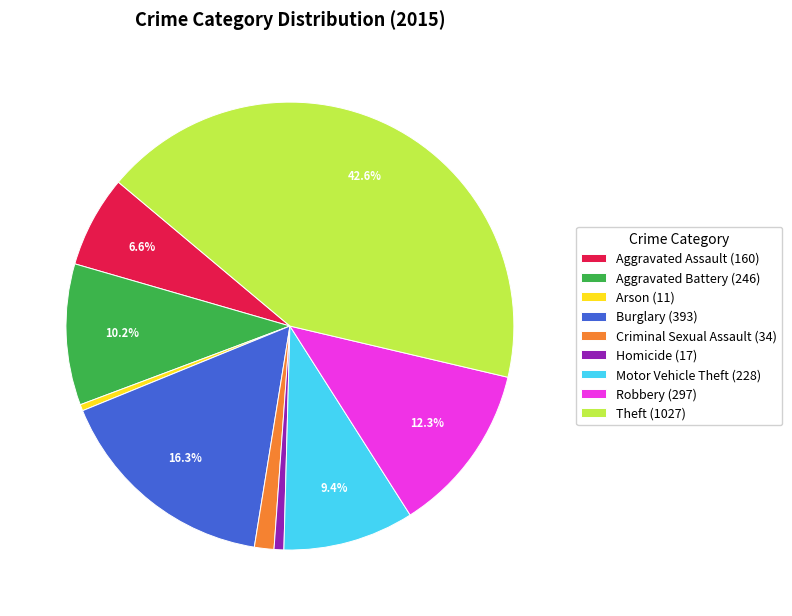

What portion of the pie excludes Aggravated Assault?

93.4%